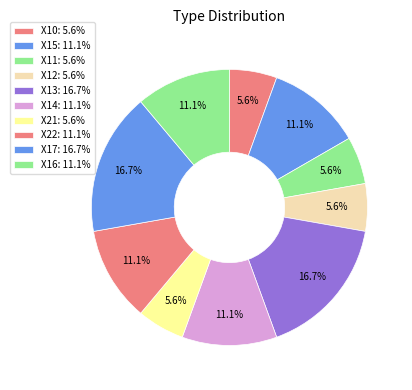

How many slices are in this pie chart?

10